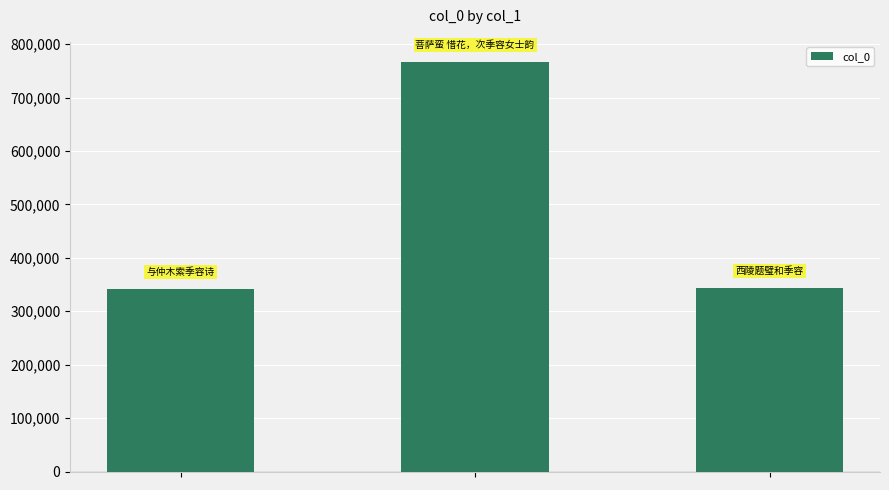

What is the difference between the maximum and minimum values?

424690